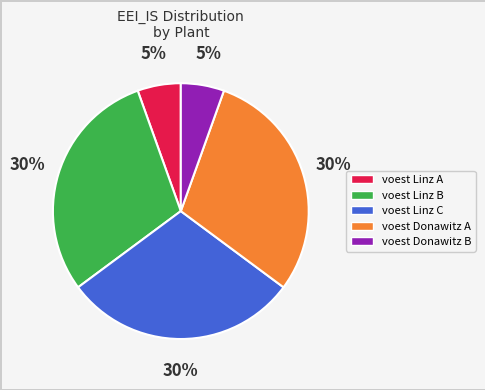

To the nearest percent, what portion does voest Donawitz A represent?

30%